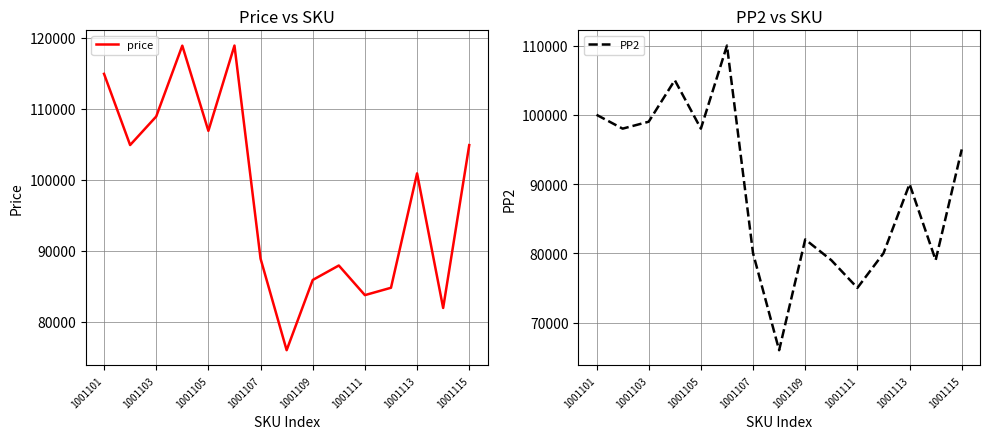

What is the average value of the PP2 series?

89067